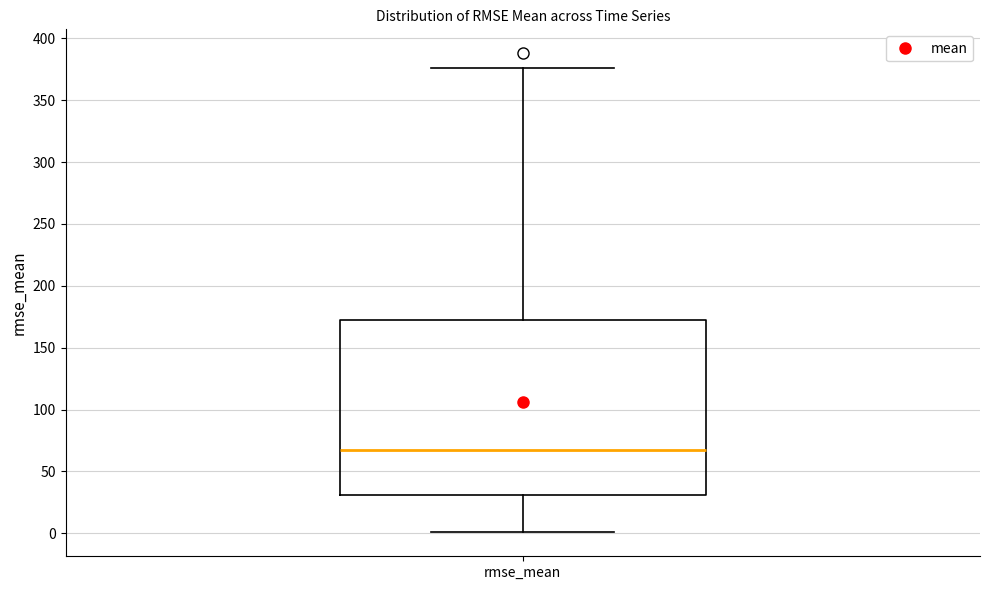

Transcribe this box plot: give where the median line is, the range the box spans, and where the two whiskers end, as read against the y-axis. The values are not printed on the chart, so give them approximately, as read against the axis.

median 65, box 30 to 175, whiskers 0 to 375